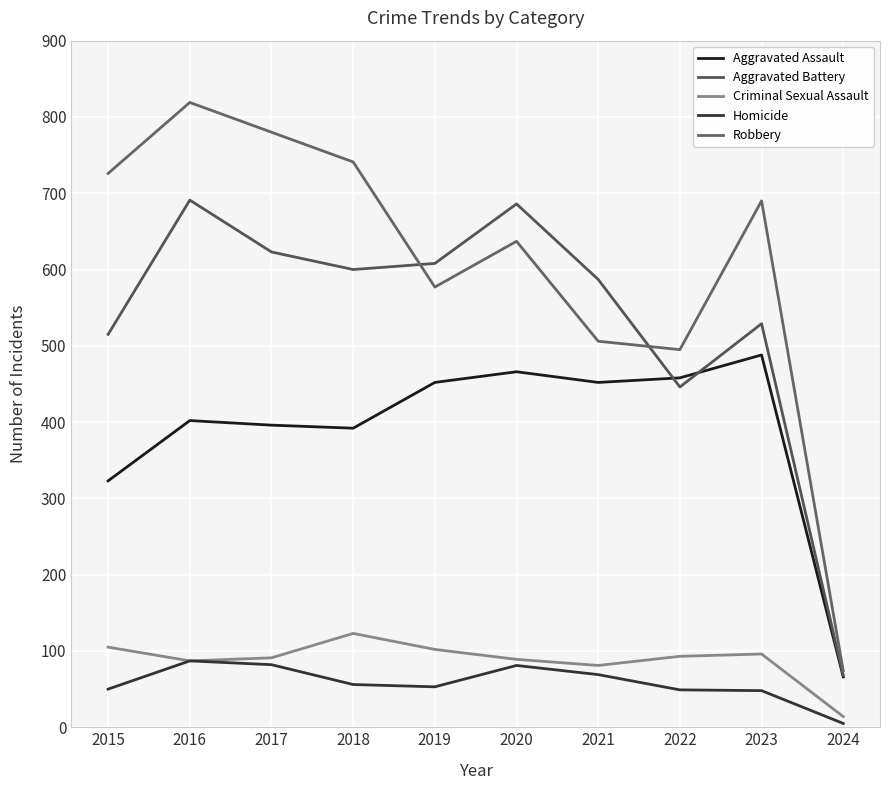

True or false: Homicide and Aggravated Assault intersect in this chart.

False